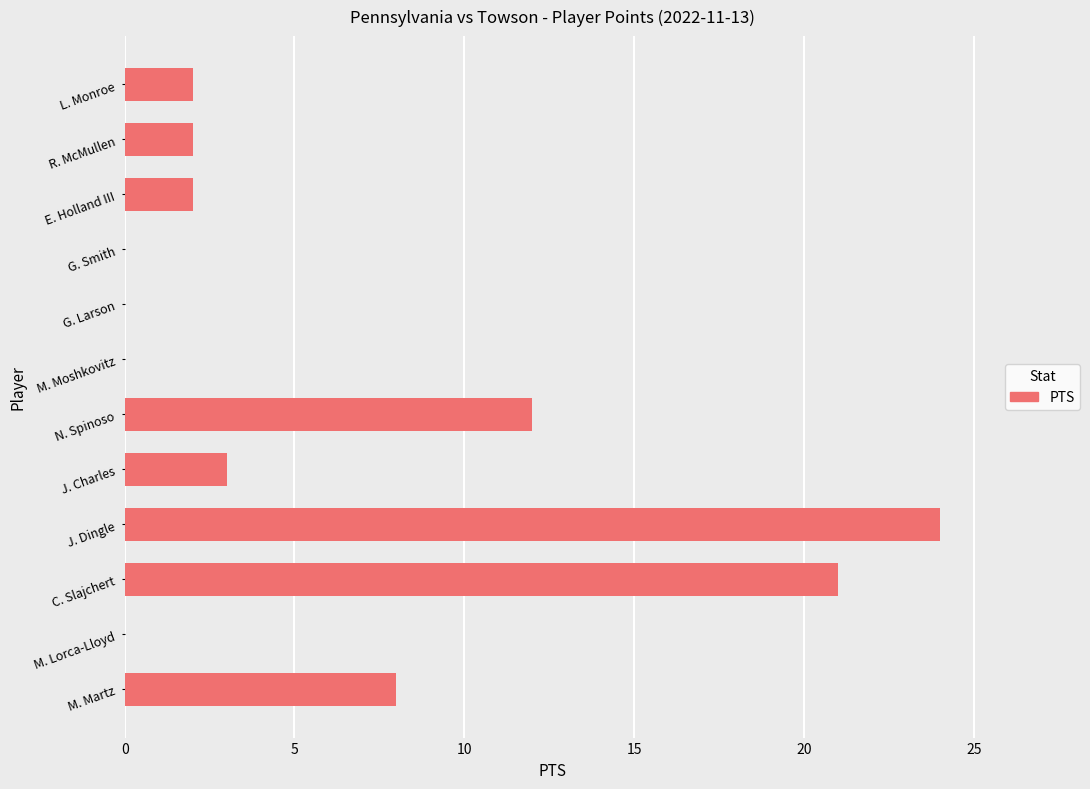

True or false: the data shows 1 at E. Holland III.

False